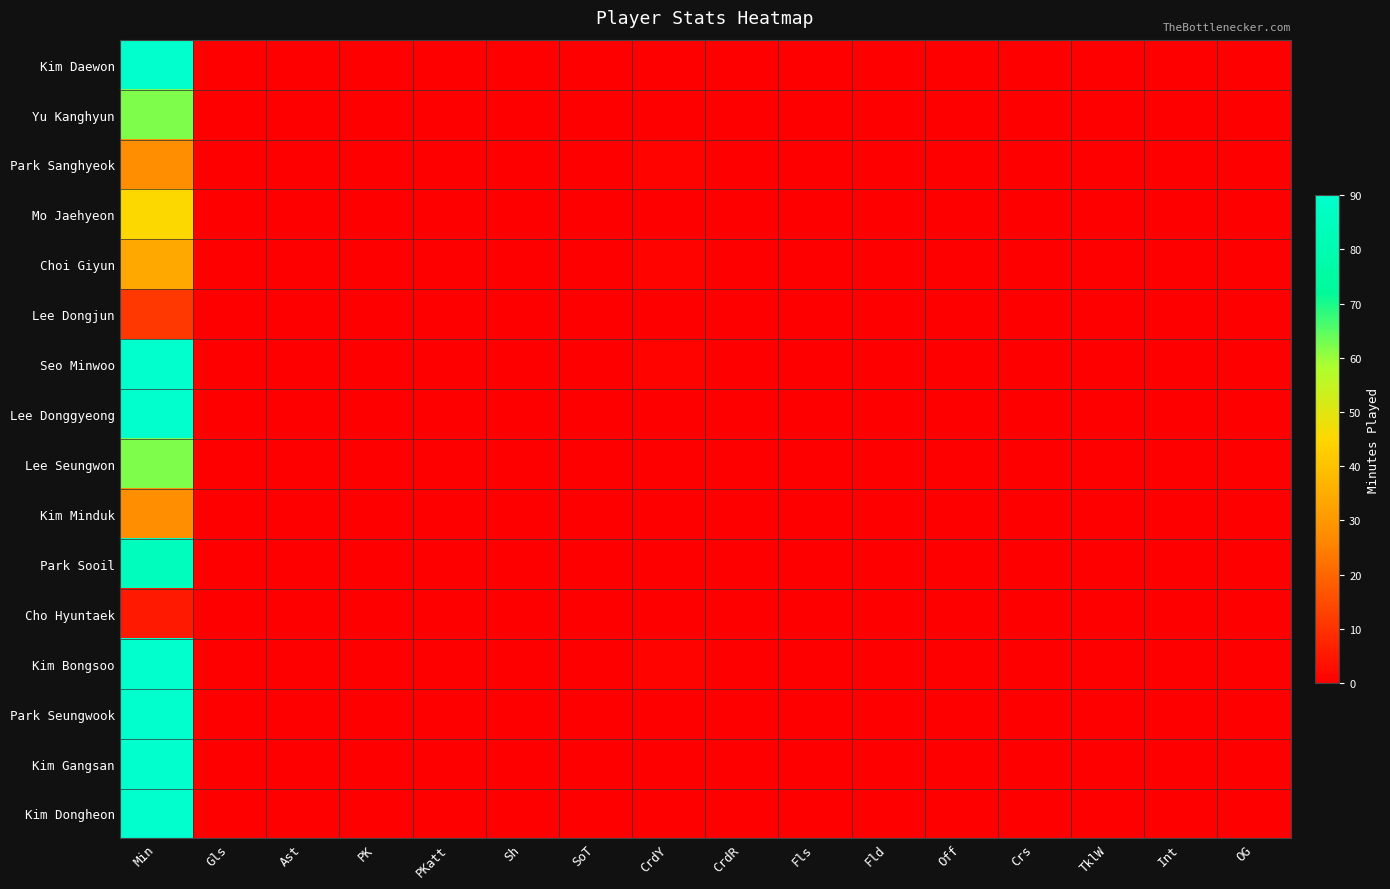

Reading left to right, extract all data points from this chart.

Kim Daewon: Min=90	Gls=0	Ast=0	PK=0	PKatt=0	Sh=0	SoT=0	CrdY=0	CrdR=0	Fls=0	Fld=0	Off=0	Crs=0	TklW=0	Int=0	OG=0
Yu Kanghyun: Min=62	Gls=0	Ast=0	PK=0	PKatt=0	Sh=0	SoT=0	CrdY=0	CrdR=0	Fls=0	Fld=0	Off=0	Crs=0	TklW=0	Int=0	OG=0
Park Sanghyeok: Min=28	Gls=0	Ast=0	PK=0	PKatt=0	Sh=0	SoT=0	CrdY=1	CrdR=0	Fls=0	Fld=0	Off=0	Crs=0	TklW=0	Int=0	OG=0
Mo Jaehyeon: Min=45	Gls=0	Ast=0	PK=0	PKatt=0	Sh=0	SoT=0	CrdY=0	CrdR=0	Fls=0	Fld=0	Off=0	Crs=0	TklW=0	Int=0	OG=0
Choi Giyun: Min=34	Gls=0	Ast=0	PK=0	PKatt=0	Sh=0	SoT=0	CrdY=1	CrdR=0	Fls=0	Fld=0	Off=0	Crs=0	TklW=0	Int=0	OG=0
Lee Dongjun: Min=11	Gls=0	Ast=0	PK=0	PKatt=0	Sh=0	SoT=0	CrdY=0	CrdR=0	Fls=0	Fld=0	Off=0	Crs=0	TklW=0	Int=0	OG=0
Seo Minwoo: Min=90	Gls=0	Ast=0	PK=0	PKatt=0	Sh=0	SoT=0	CrdY=1	CrdR=0	Fls=0	Fld=0	Off=0	Crs=0	TklW=0	Int=0	OG=0
Lee Donggyeong: Min=90	Gls=0	Ast=0	PK=0	PKatt=0	Sh=0	SoT=0	CrdY=0	CrdR=0	Fls=0	Fld=0	Off=0	Crs=0	TklW=0	Int=0	OG=0
Lee Seungwon: Min=62	Gls=0	Ast=0	PK=0	PKatt=0	Sh=0	SoT=0	CrdY=0	CrdR=0	Fls=0	Fld=0	Off=0	Crs=0	TklW=0	Int=0	OG=0
Kim Minduk: Min=28	Gls=0	Ast=0	PK=0	PKatt=0	Sh=0	SoT=0	CrdY=0	CrdR=0	Fls=0	Fld=0	Off=0	Crs=0	TklW=0	Int=0	OG=0
Park Sooil: Min=85	Gls=0	Ast=0	PK=0	PKatt=0	Sh=0	SoT=0	CrdY=0	CrdR=0	Fls=0	Fld=0	Off=0	Crs=0	TklW=0	Int=0	OG=0
Cho Hyuntaek: Min=5	Gls=0	Ast=0	PK=0	PKatt=0	Sh=0	SoT=0	CrdY=0	CrdR=0	Fls=0	Fld=0	Off=0	Crs=0	TklW=0	Int=0	OG=0
Kim Bongsoo: Min=90	Gls=0	Ast=0	PK=0	PKatt=0	Sh=0	SoT=0	CrdY=1	CrdR=0	Fls=0	Fld=0	Off=0	Crs=0	TklW=0	Int=0	OG=0
Park Seungwook: Min=90	Gls=0	Ast=0	PK=0	PKatt=0	Sh=0	SoT=0	CrdY=0	CrdR=0	Fls=0	Fld=0	Off=0	Crs=0	TklW=0	Int=0	OG=0
Kim Gangsan: Min=90	Gls=0	Ast=0	PK=0	PKatt=0	Sh=0	SoT=0	CrdY=0	CrdR=0	Fls=0	Fld=0	Off=0	Crs=0	TklW=0	Int=0	OG=0
Kim Dongheon: Min=90	Gls=0	Ast=0	PK=0	PKatt=0	Sh=0	SoT=0	CrdY=0	CrdR=0	Fls=0	Fld=0	Off=0	Crs=0	TklW=0	Int=0	OG=0